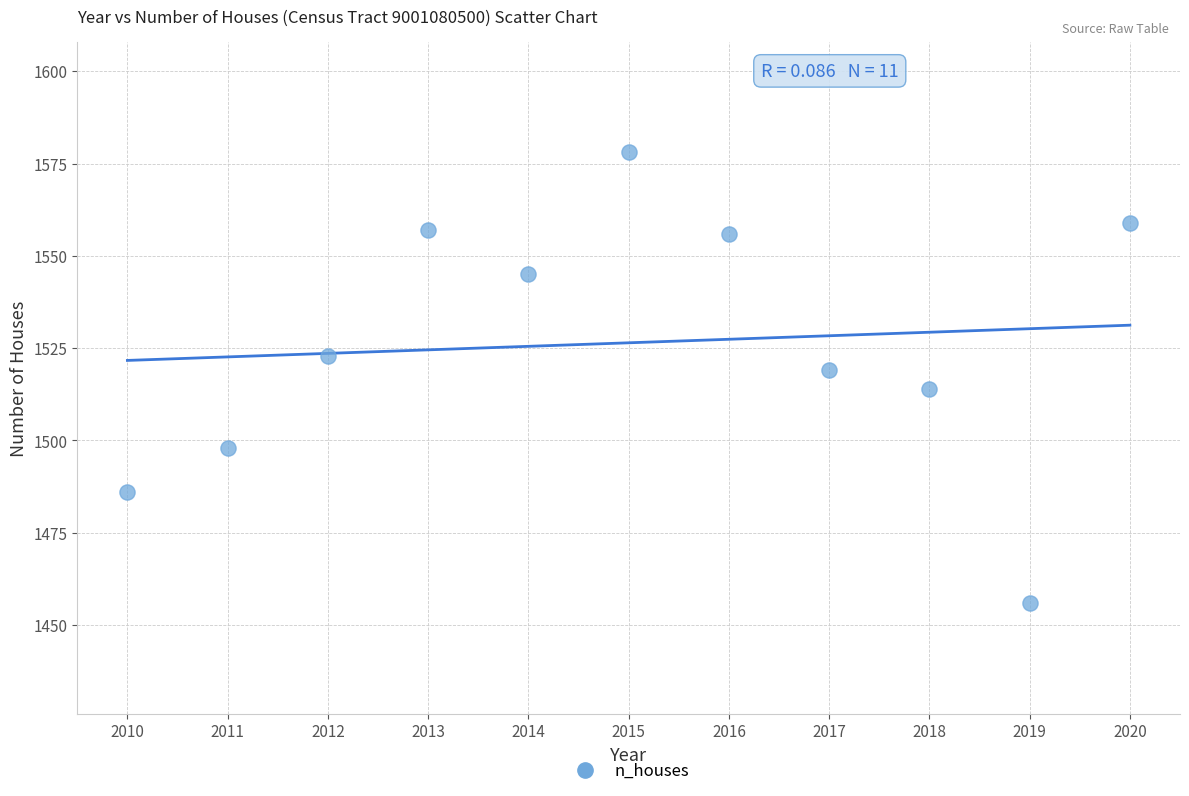

What is the range of X values (max minus min)?

10